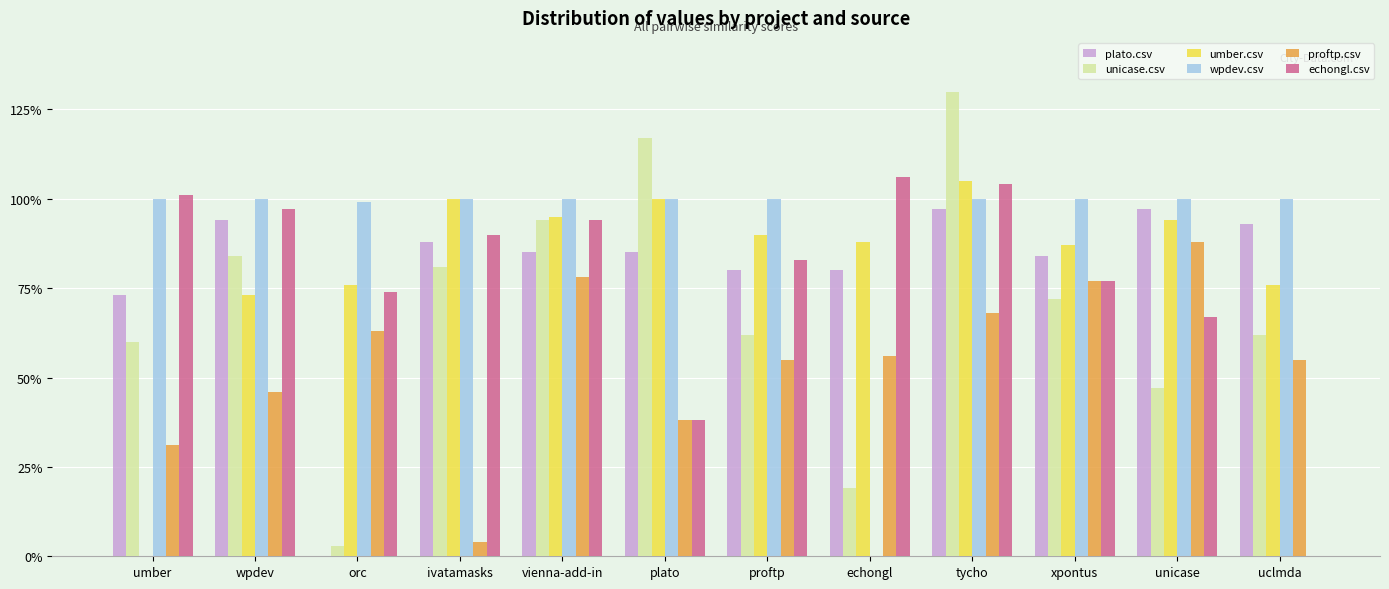

At which label is proftp.csv closest to 0?

ivatamasks